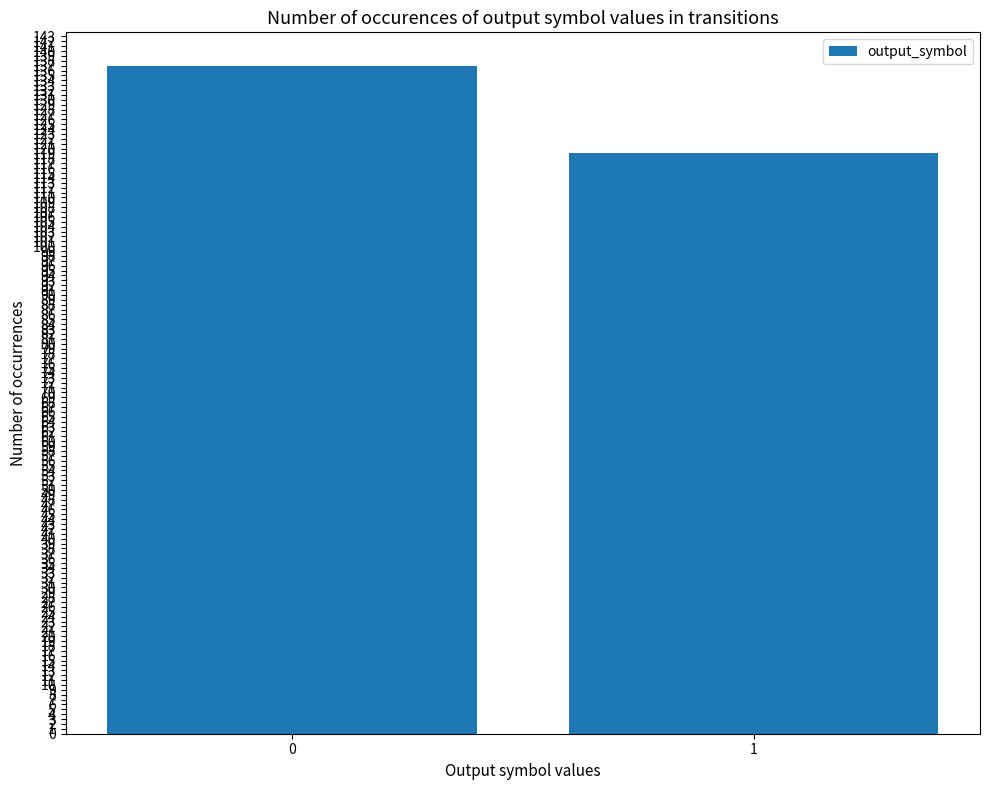

What is the difference between the values at 1 and 0?

18